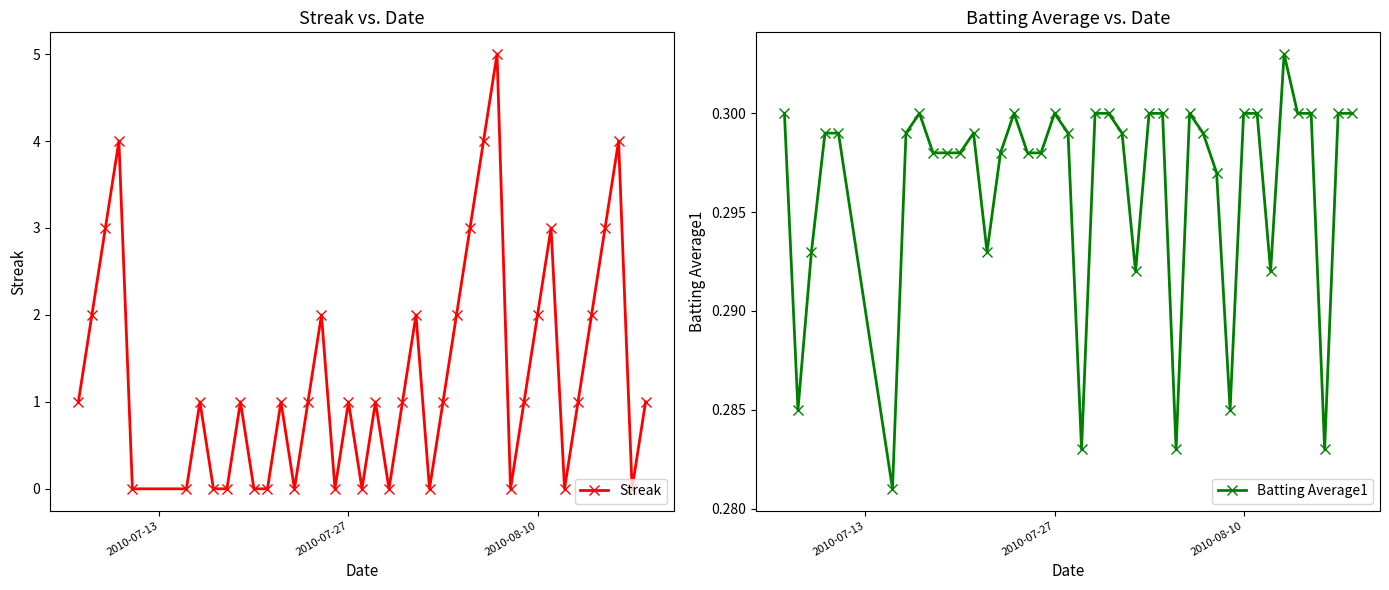

Which series ends up on top after the final intersection of Batting Average1 and Streak?

Streak